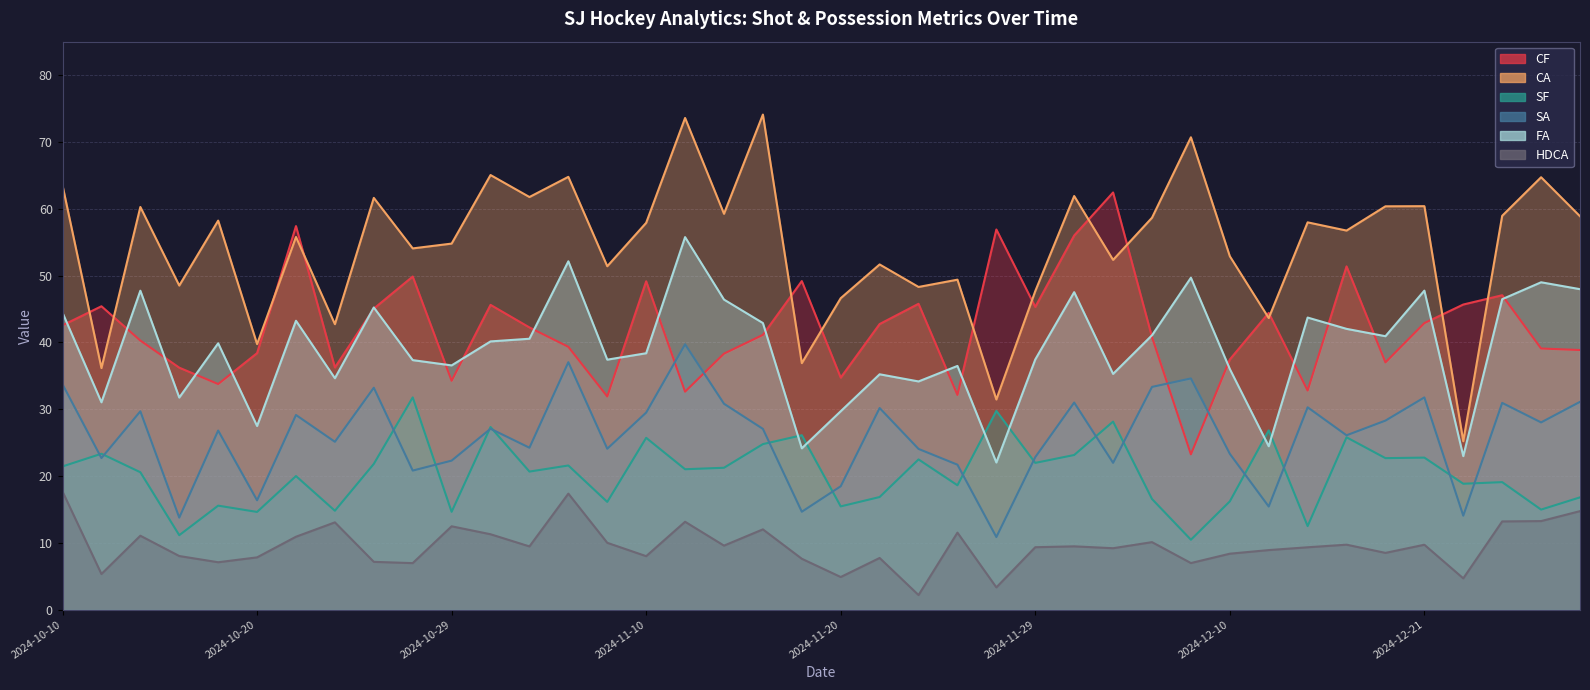

How many categories are shown in the chart?

40